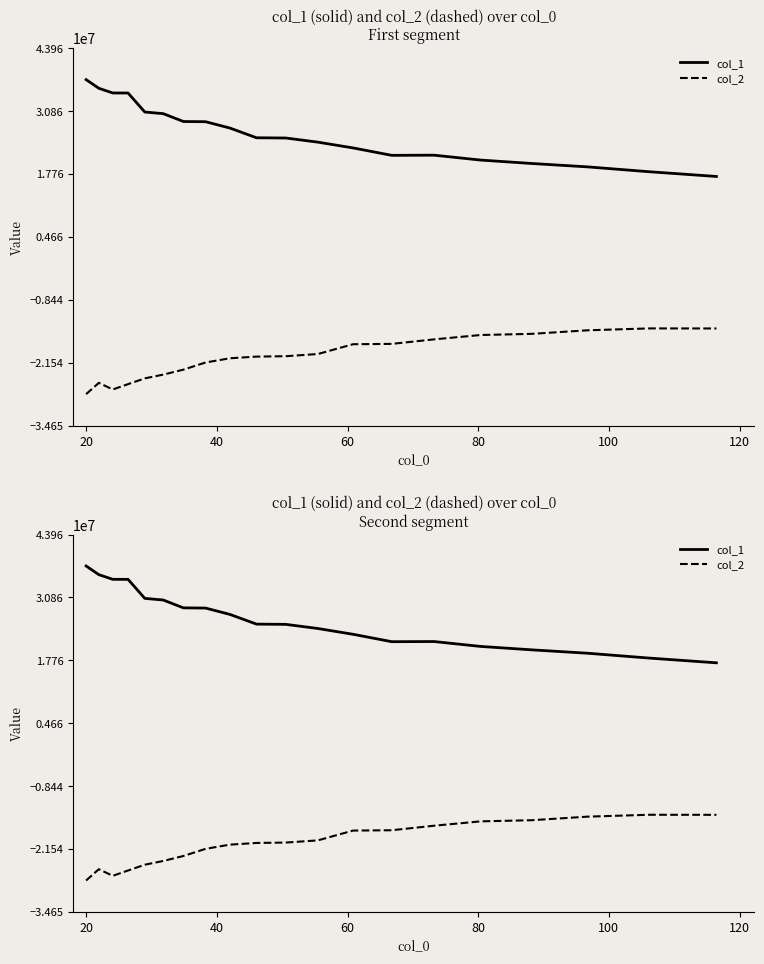

True or false: col_2 and col_1 cross at least once.

False